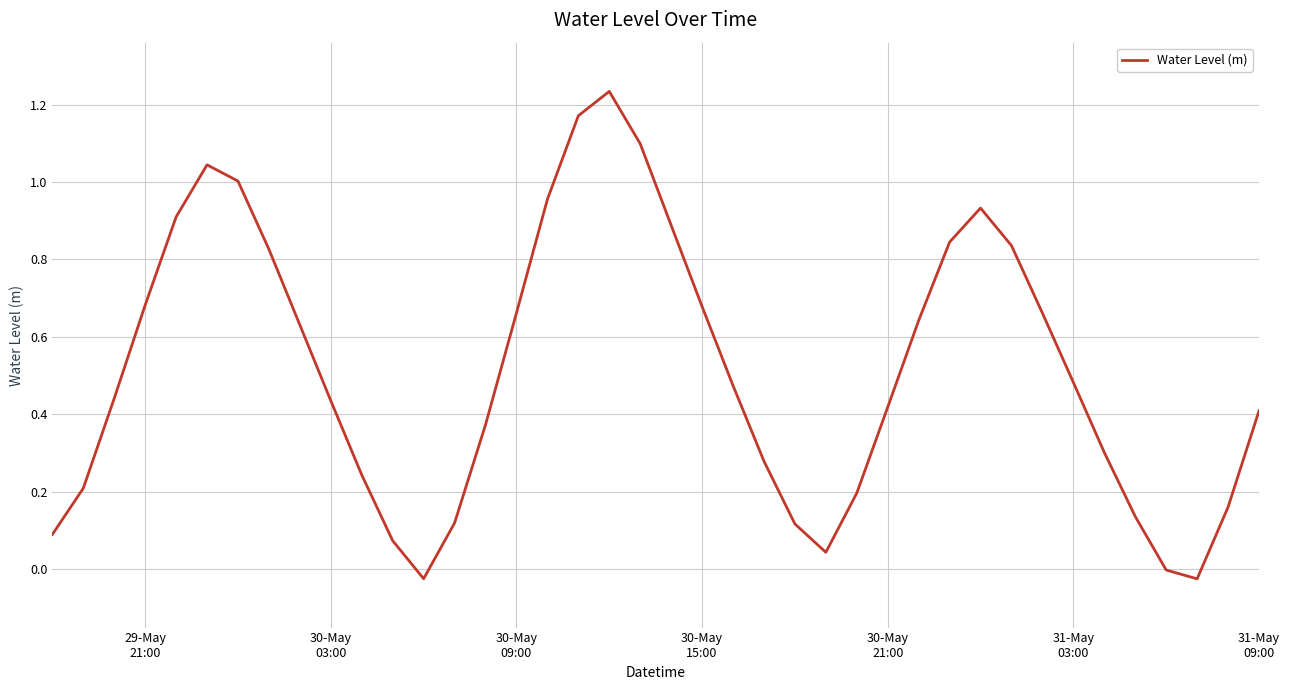

What is the difference between the maximum and minimum values?

1.3